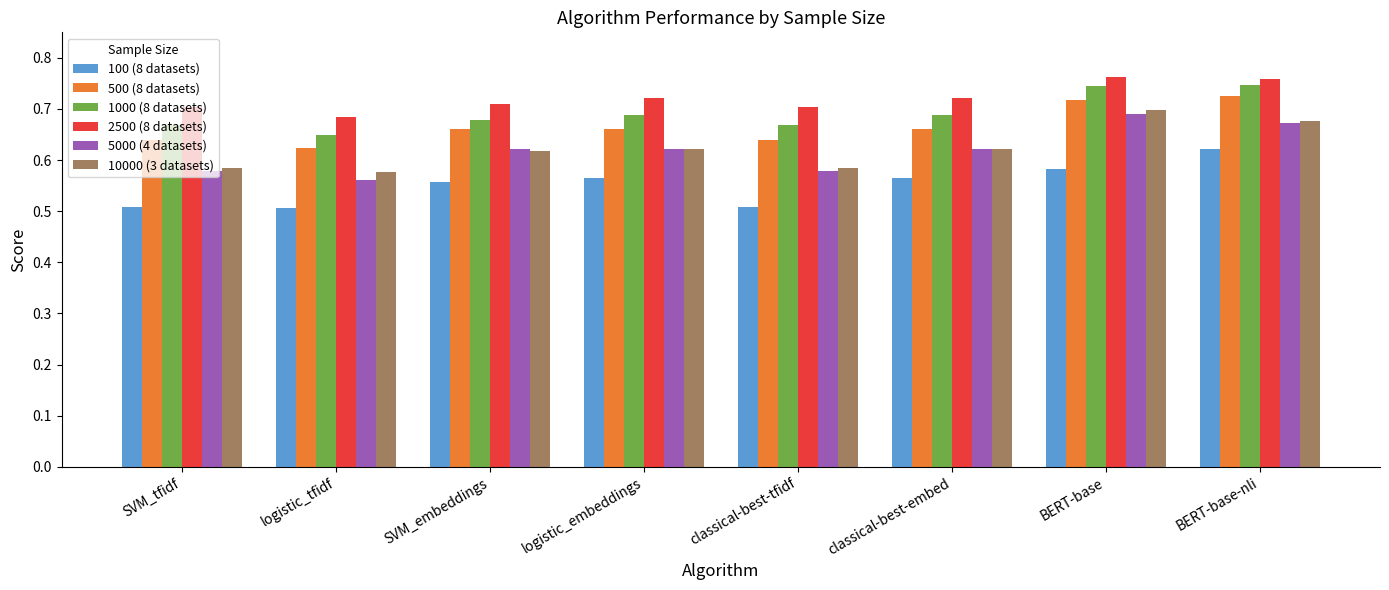

How many 1000 (8 datasets) values are between 0 and 1?

8